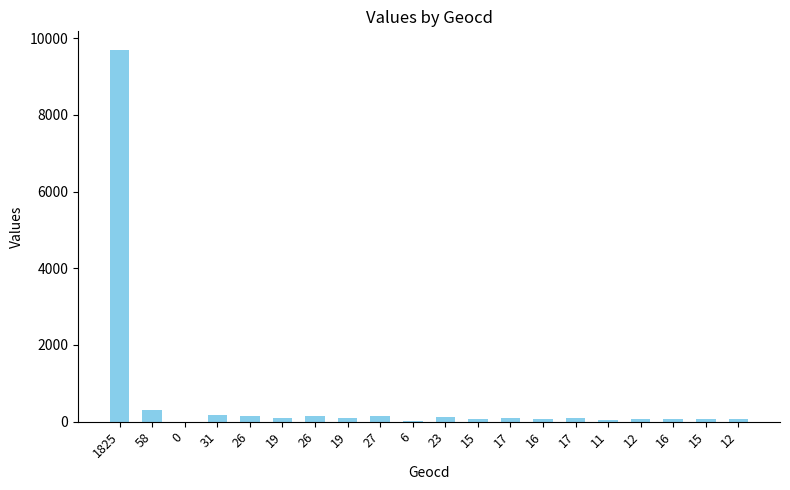

Are the bars horizontal?

No